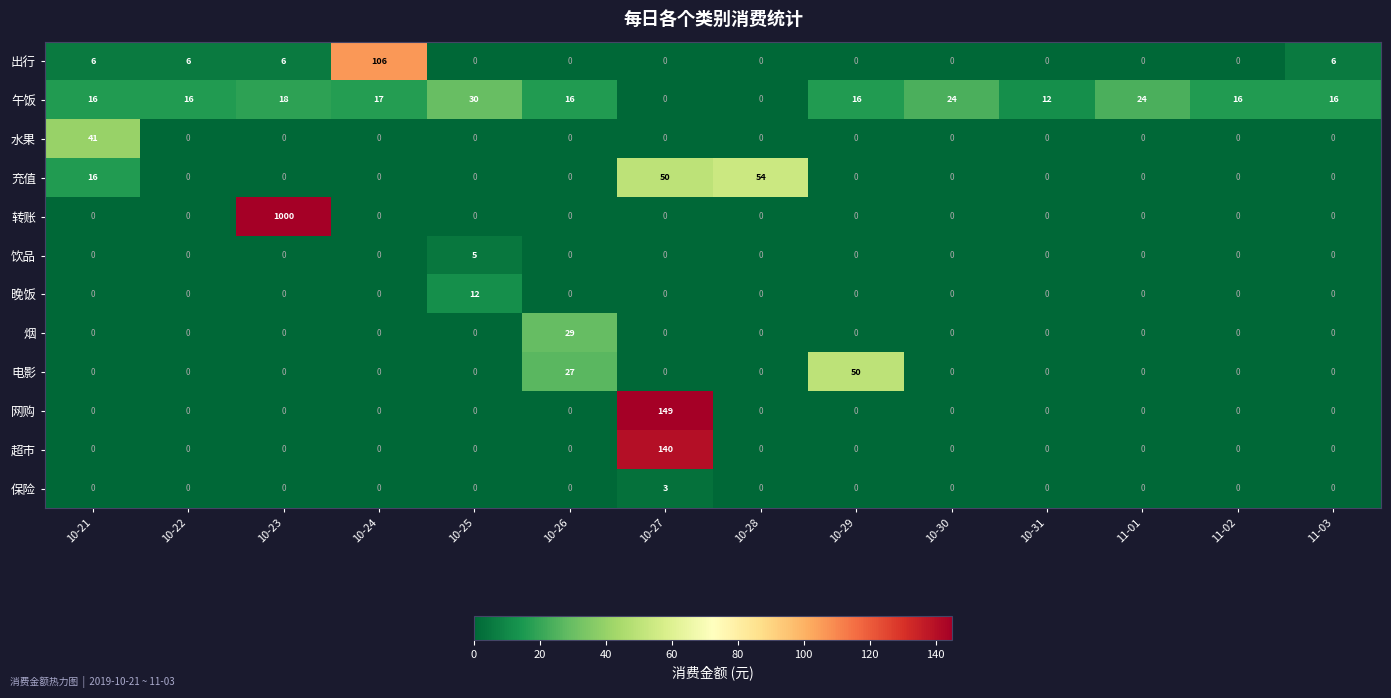

What is the spread (max minus min) of values at 10-31?

12